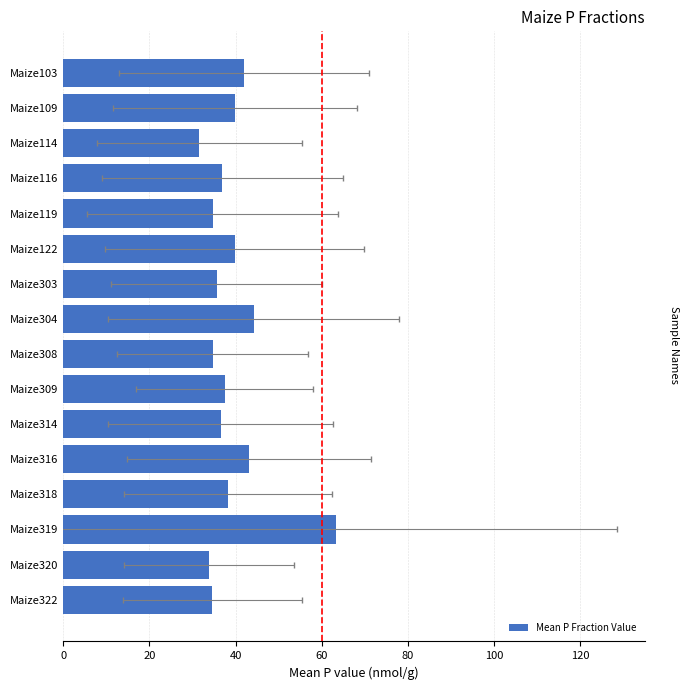

What is the change in value from Maize319 to Maize109?

-23.6